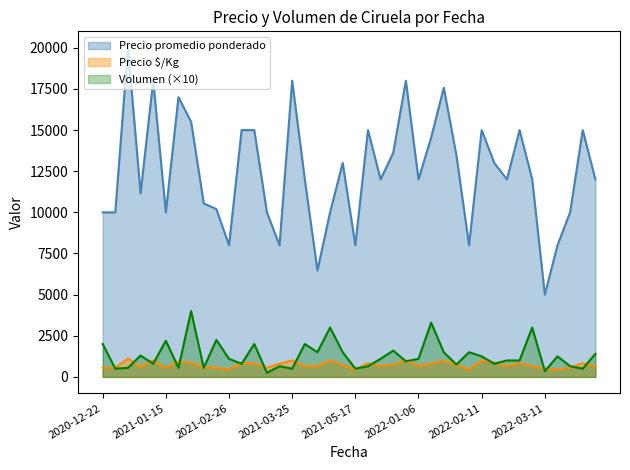

Which series has the largest total across all categories?

Precio promedio ponderado